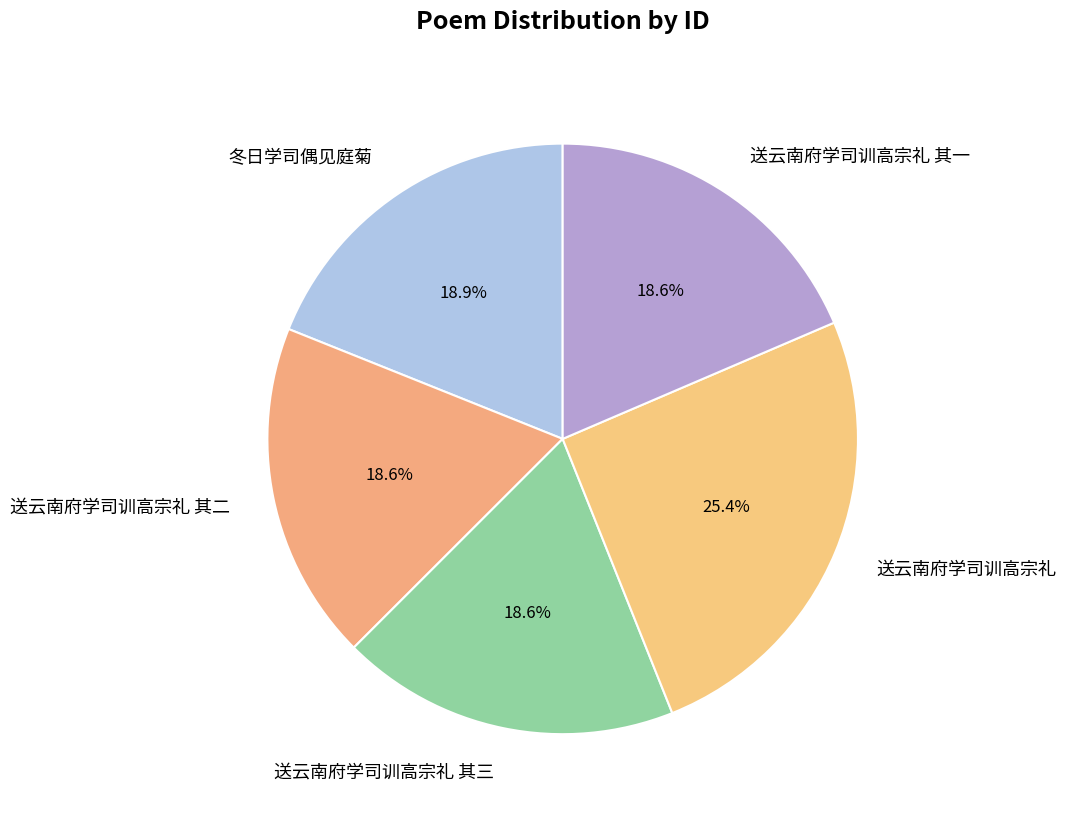

Which slice is the largest?

送云南府学司训高宗礼